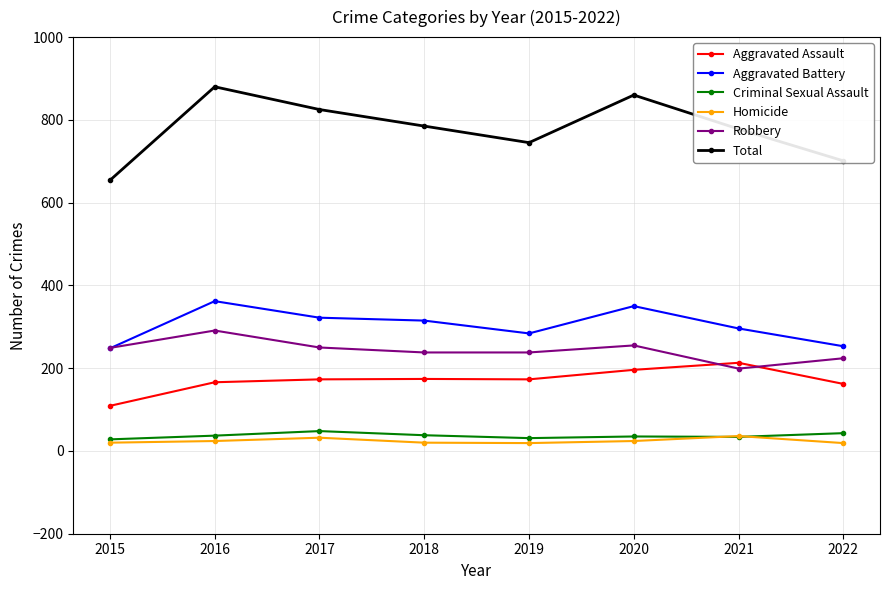

What is the smallest value displayed?

19